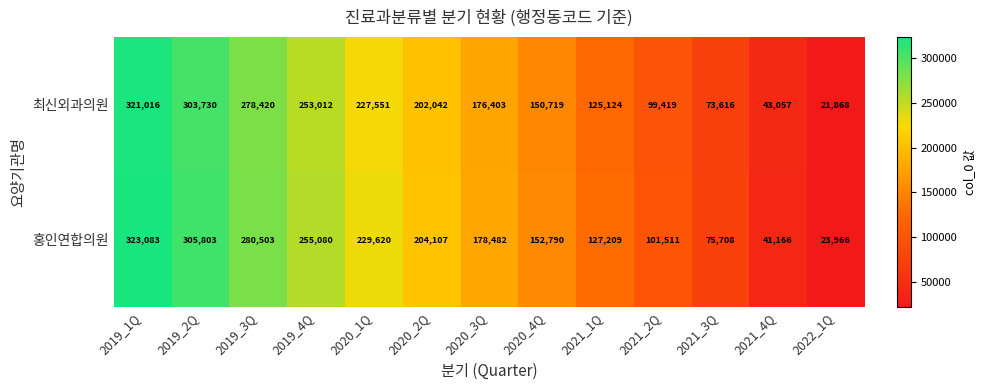

List the series in order of their peak value, lowest first.

최신외과의원, 홍인연합의원